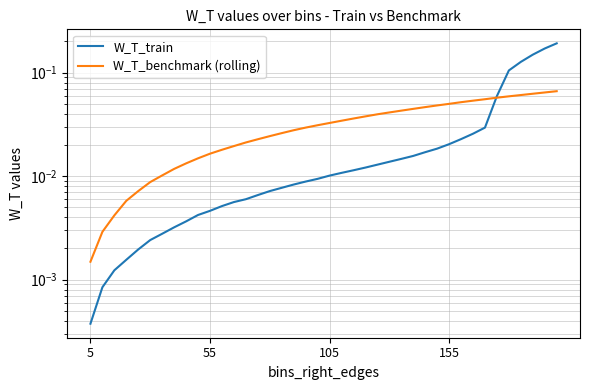

The W_T_train series shows 0.0 at 25. True or false?

True